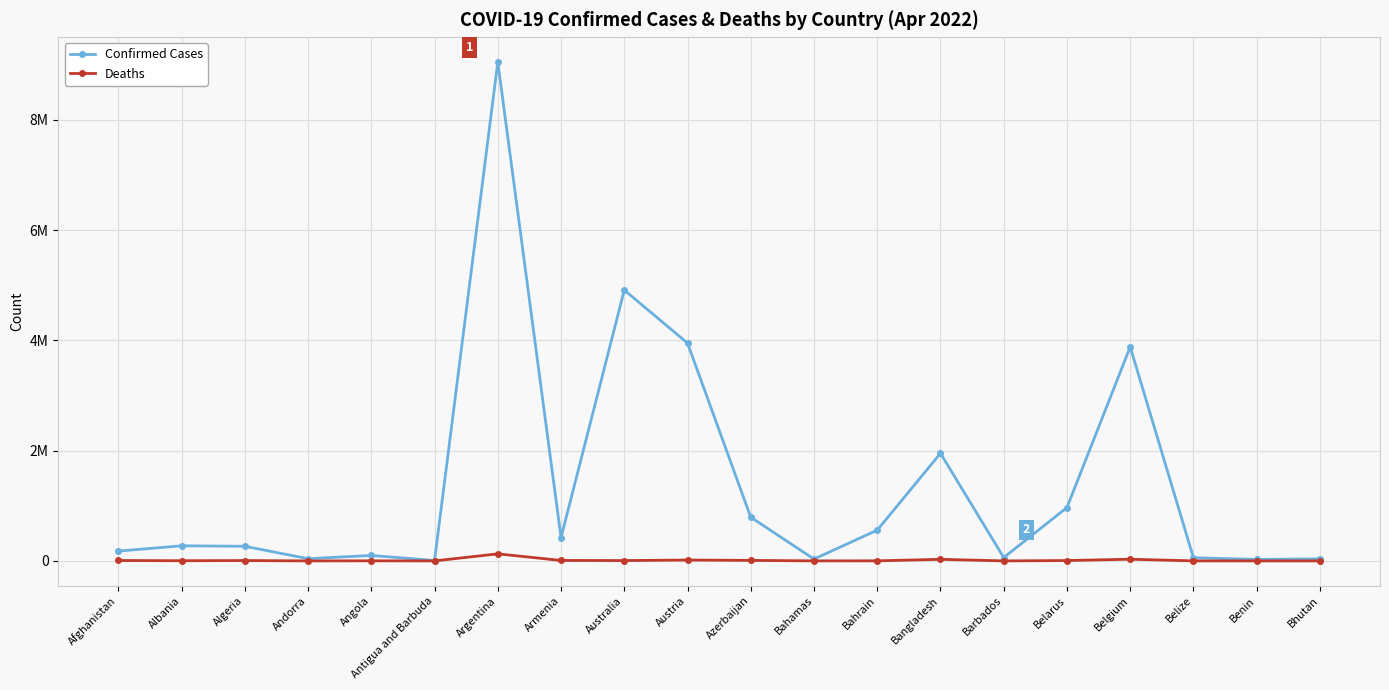

True or false: Deaths and Confirmed Cases intersect in this chart.

False